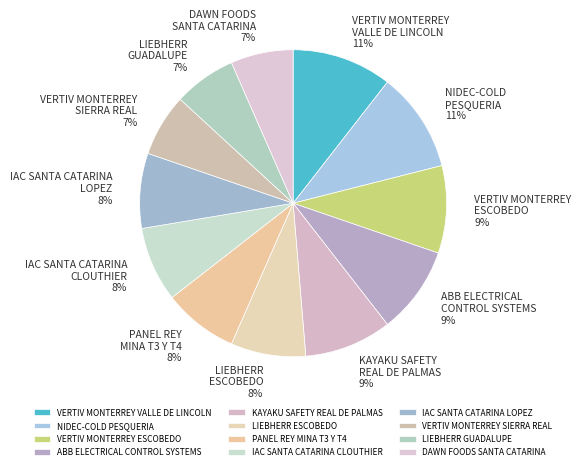

To the nearest percent, what is the difference between the largest and smallest slice percentages?

4%